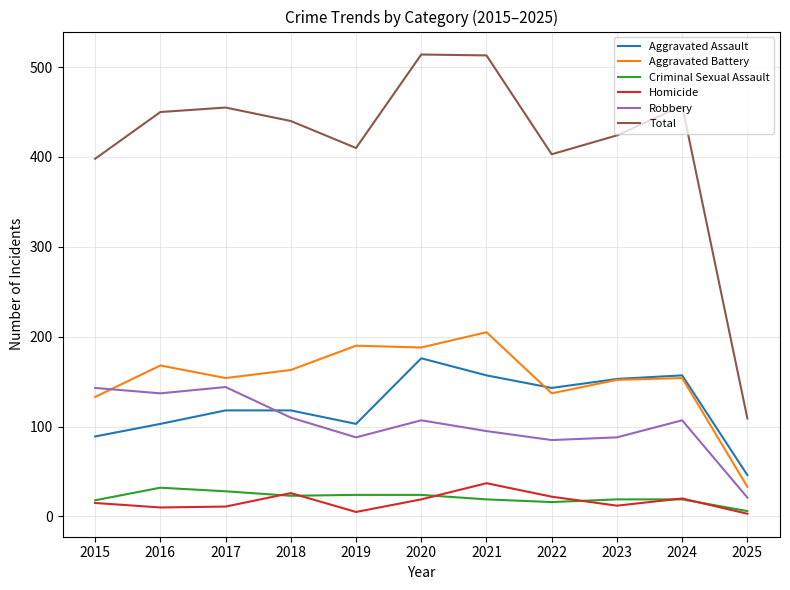

What is the average value of the Criminal Sexual Assault series?

21